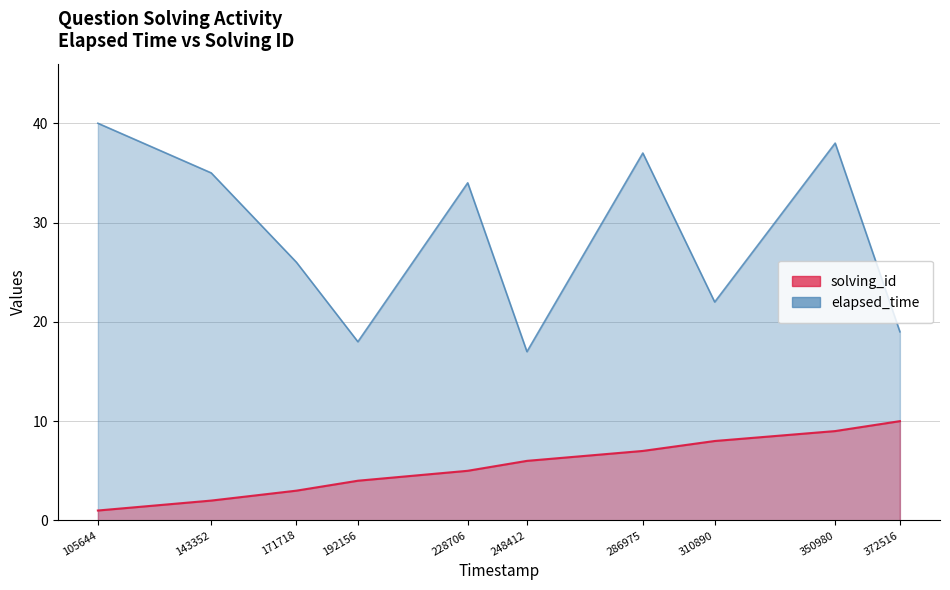

True or false: solving_id and elapsed_time cross at least once.

False